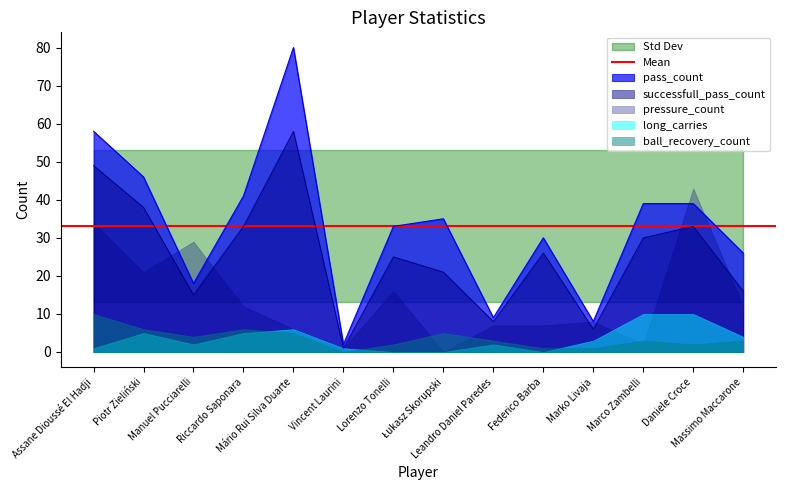

How many interior local valleys does the long_carries series have?

2